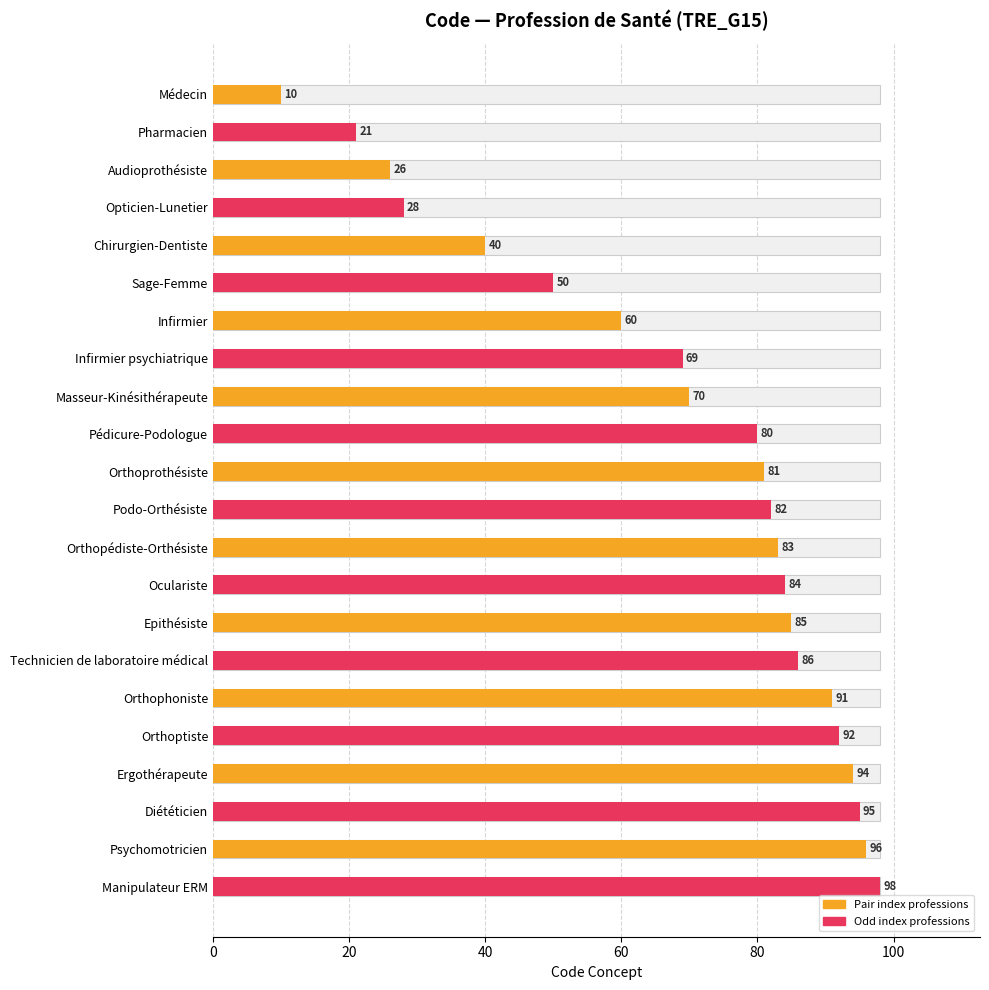

Reading right to left, list all the values displayed in this chart.

Manipulateur ERM=98	Psychomotricien=96	Diététicien=95	Ergothérapeute=94	Orthoptiste=92	Orthophoniste=91	Technicien de laboratoire médical=86	Epithésiste=85	Oculariste=84	Orthopédiste-Orthésiste=83	Podo-Orthésiste=82	Orthoprothésiste=81	Pédicure-Podologue=80	Masseur-Kinésithérapeute=70	Infirmier psychiatrique=69	Infirmier=60	Sage-Femme=50	Chirurgien-Dentiste=40	Opticien-Lunetier=28	Audioprothésiste=26	Pharmacien=21	Médecin=10